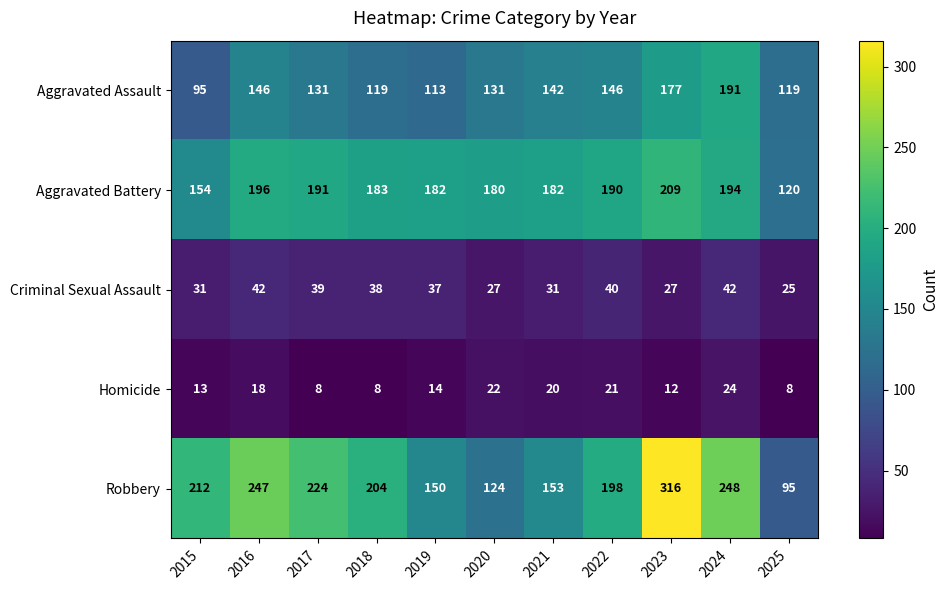

Rank the series at 2018 from lowest to highest value.

Homicide, Criminal Sexual Assault, Aggravated Assault, Aggravated Battery, Robbery